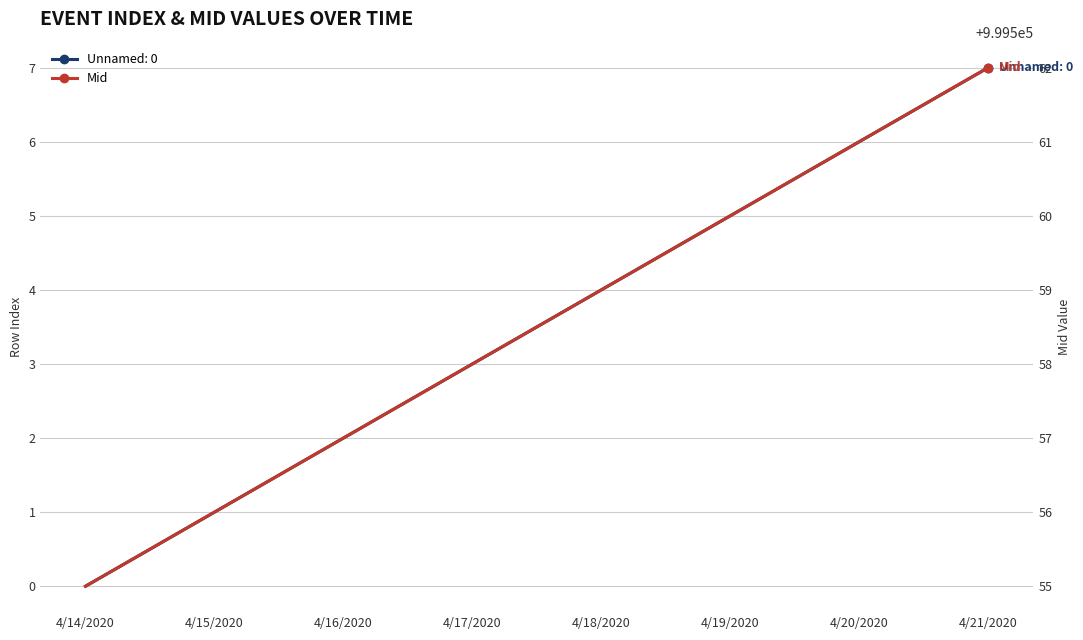

What is the value of the 6th point from the left?

999560